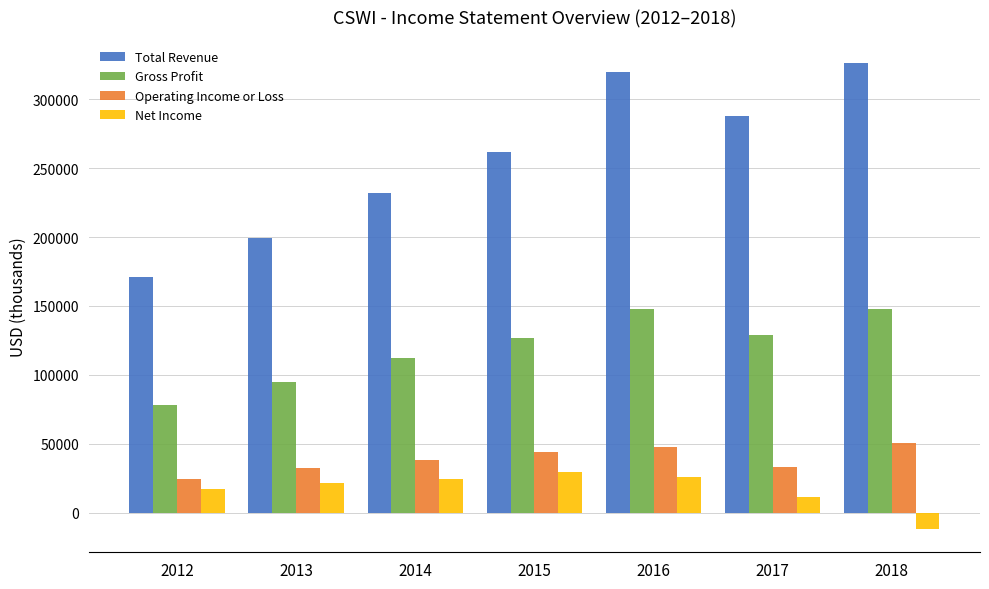

True or false: Net Income has a value of 21700 at 2013.

True